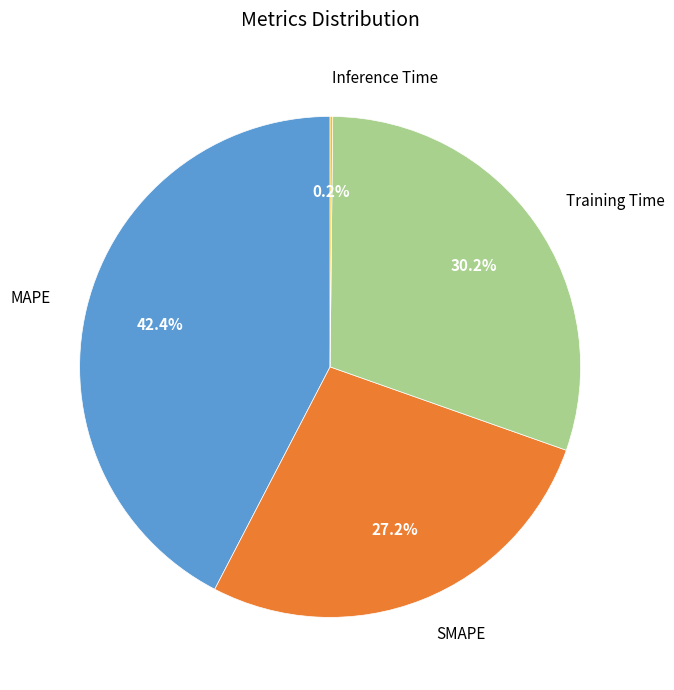

To the nearest percent, what is the average slice percentage?

25%